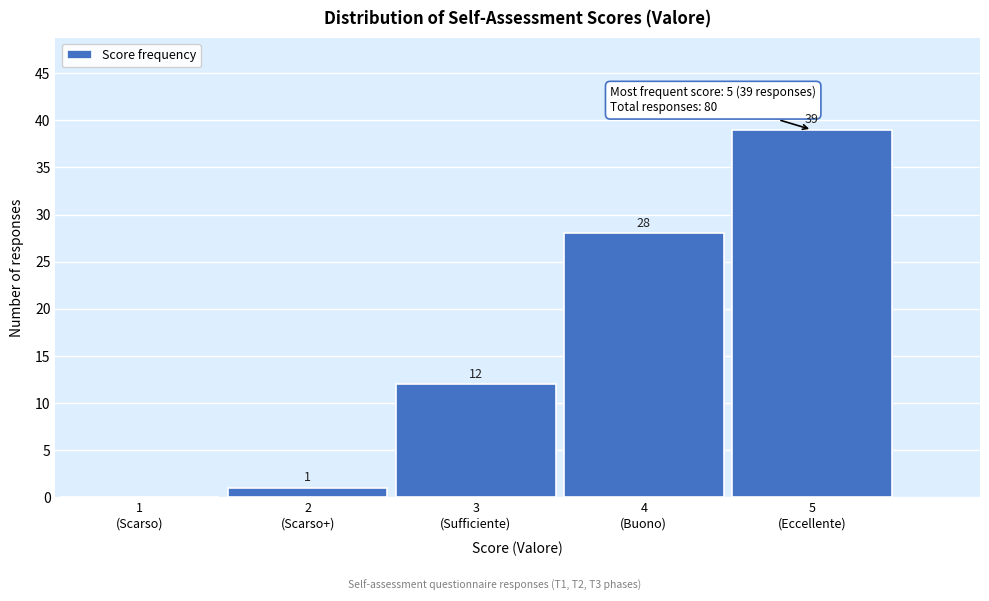

What is the sum of all values?

80